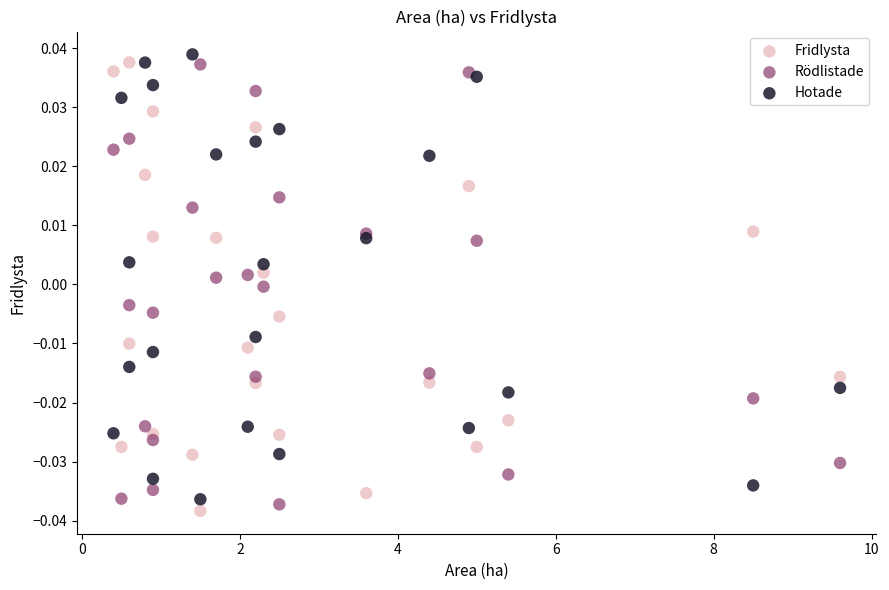

What is the X range (max minus min) for the scatter plot?

9.2